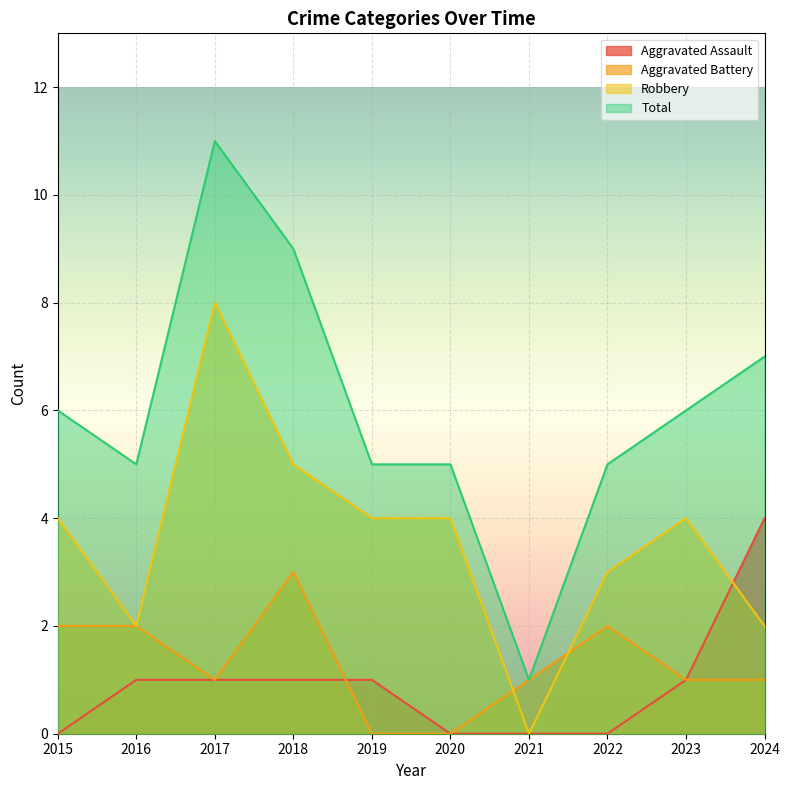

What is the difference between the maximum and second lowest values in the Aggravated Battery series?

3